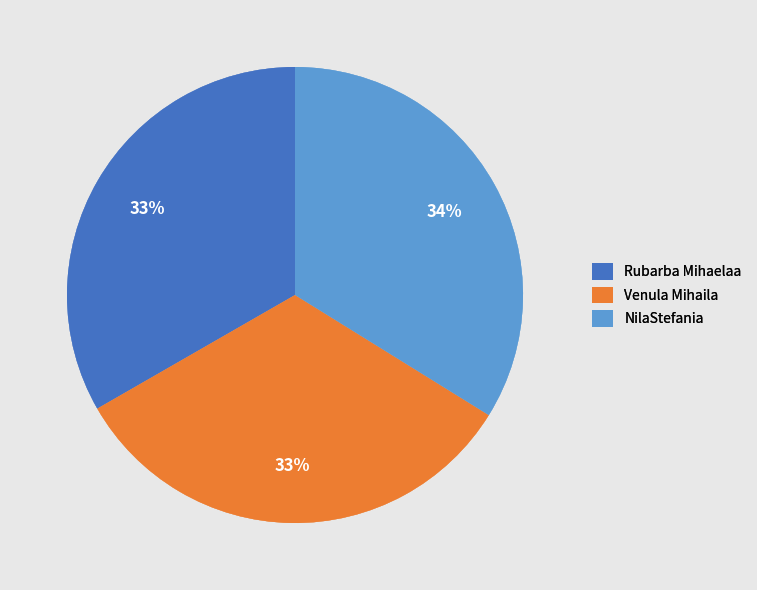

Does Venula Mihaila account for over 50% of the chart?

No